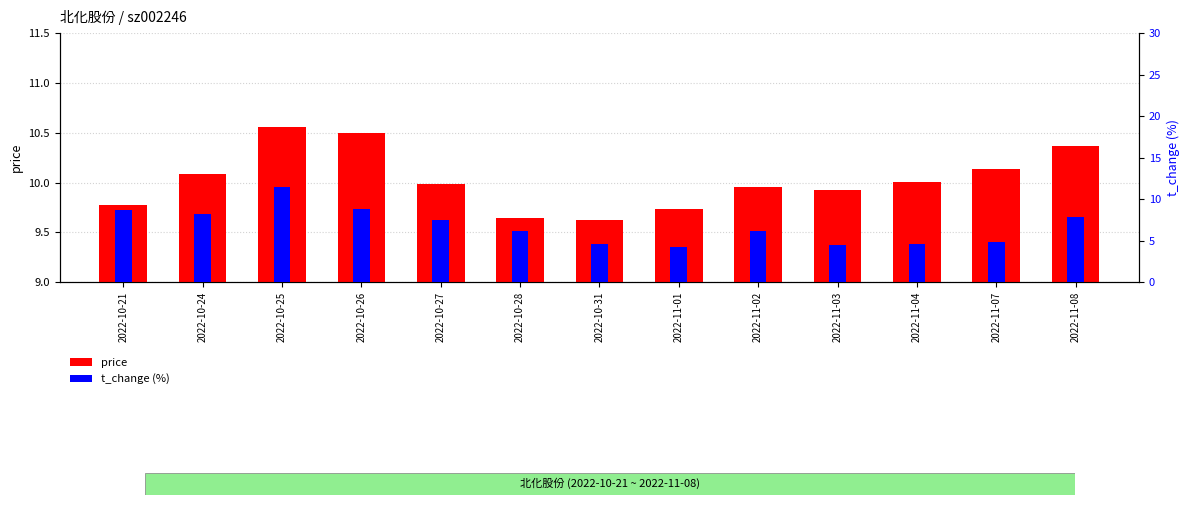

At which category is the sum across all series the highest?

2022-10-25